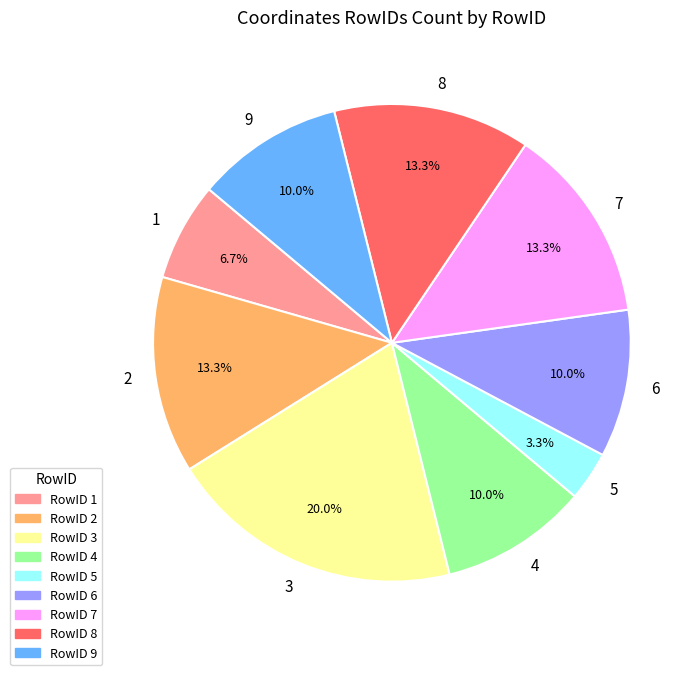

Do 5 and 7 together represent more than half of the pie?

No